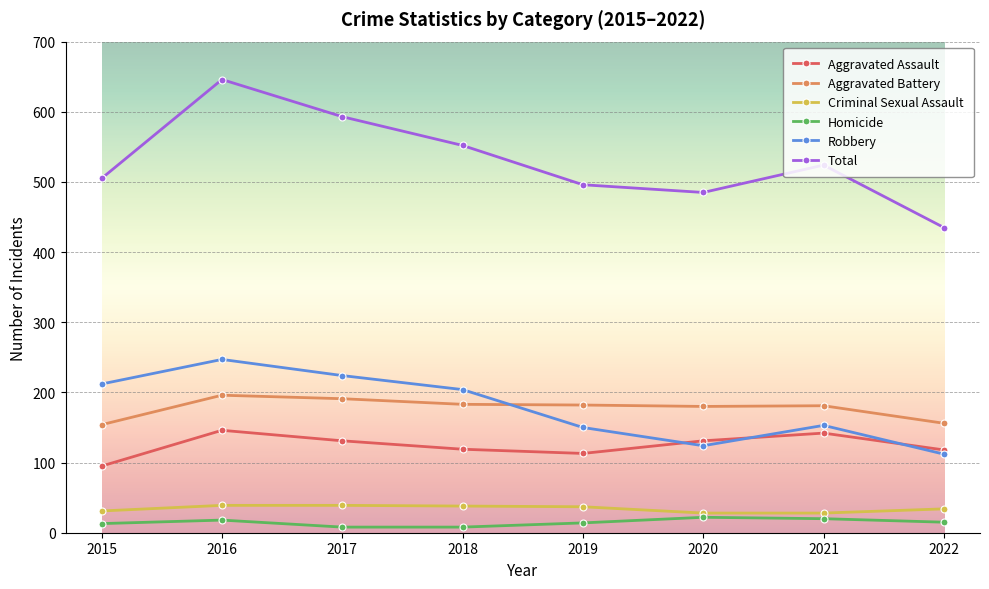

How many times do Aggravated Battery and Robbery cross each other?

1